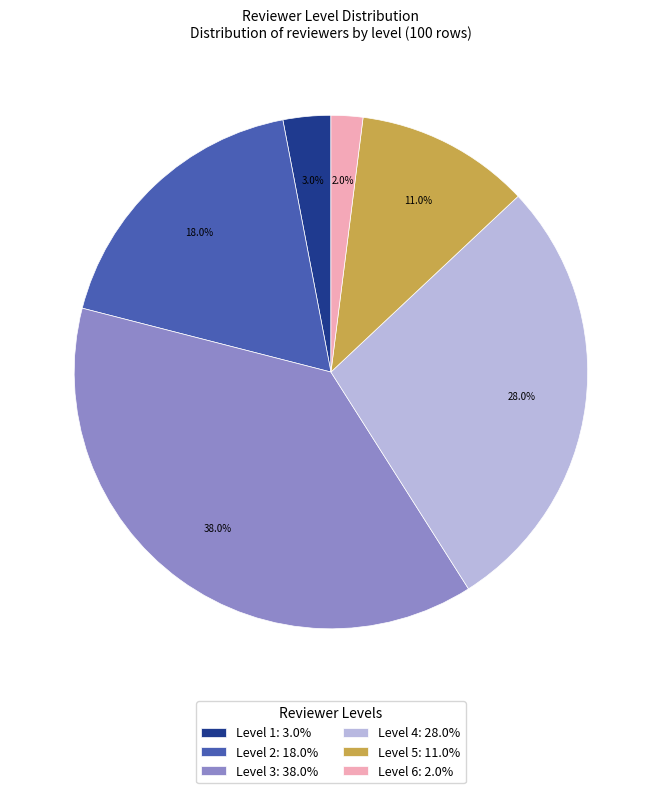

Which slice is the smallest?

Level 6: 2.0%